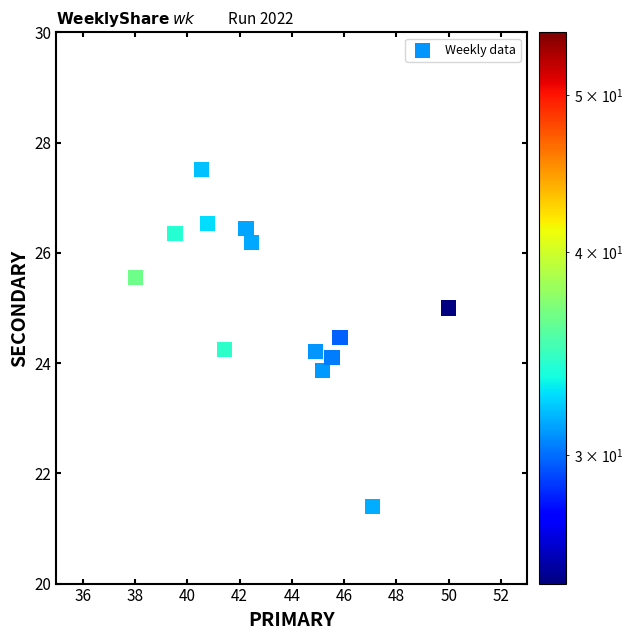

What is the range of Y values (max minus min)?

6.1